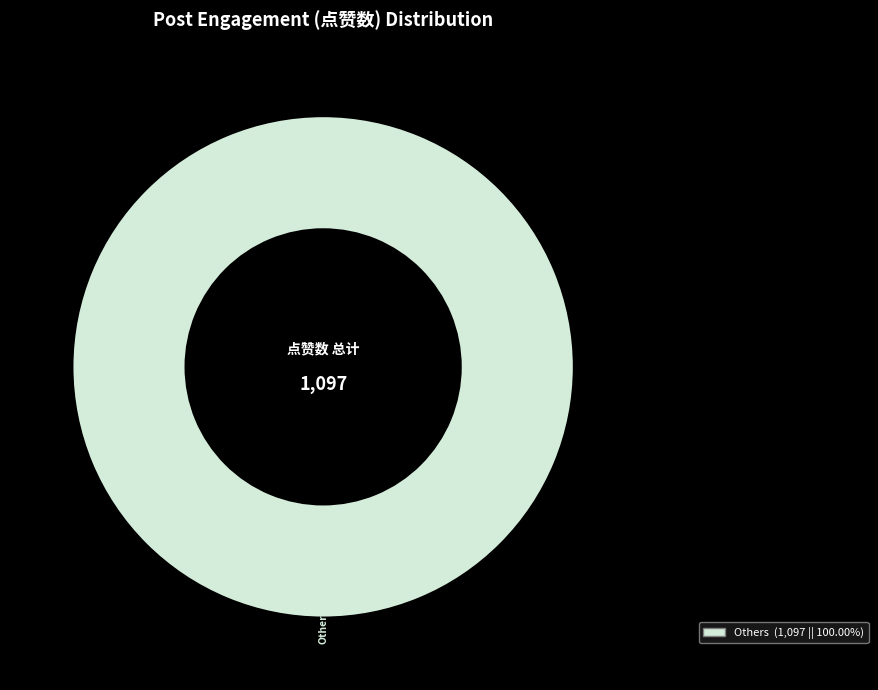

Is there any slice that represents more than half of the pie?

Yes